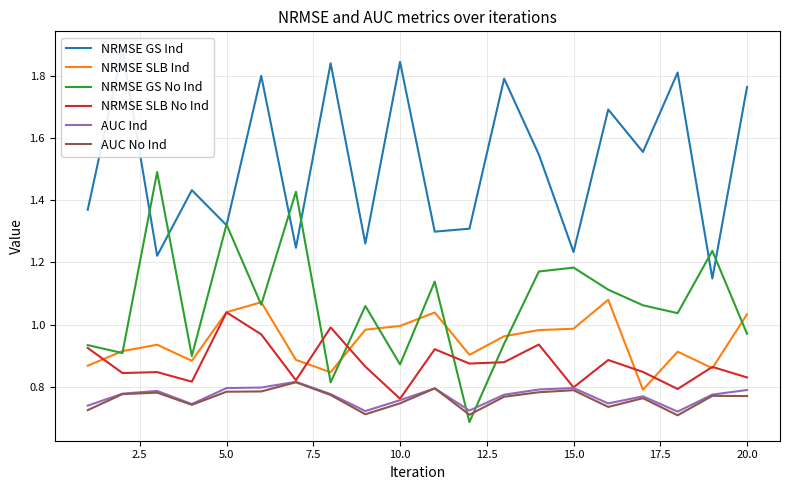

Which category has the lowest value in the NRMSE SLB No Ind series?

10.0